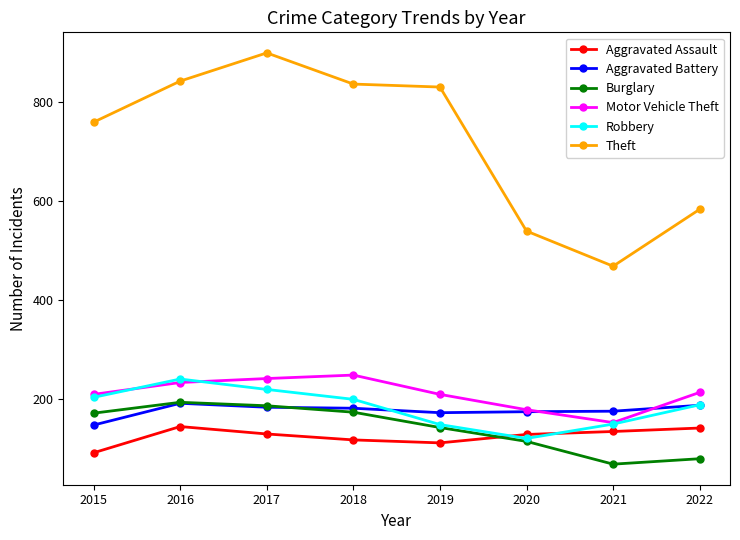

What is the total value across all series at 2015?

1586